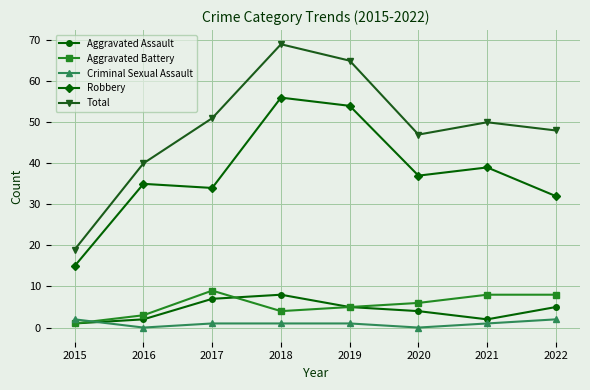

What is the highest value of the Aggravated Assault series?

8